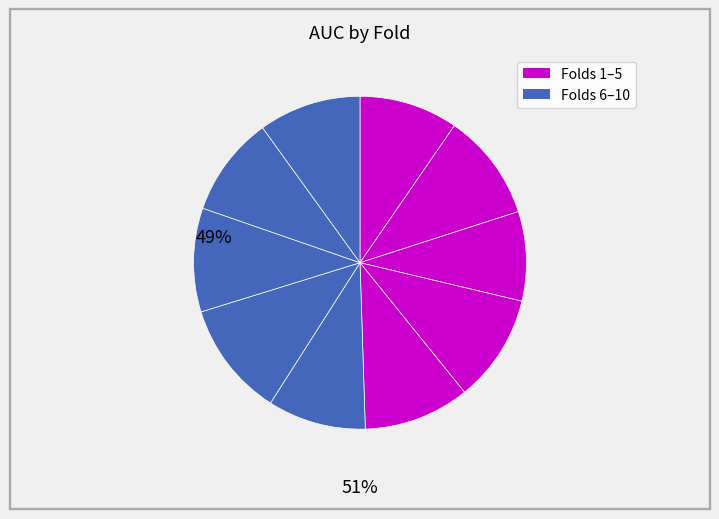

Rank the categories by value from highest to lowest.

Fold 7, Fold 4, Fold 2, Fold 5, Fold 8, Fold 10, Fold 9, Fold 1, Fold 6, Fold 3